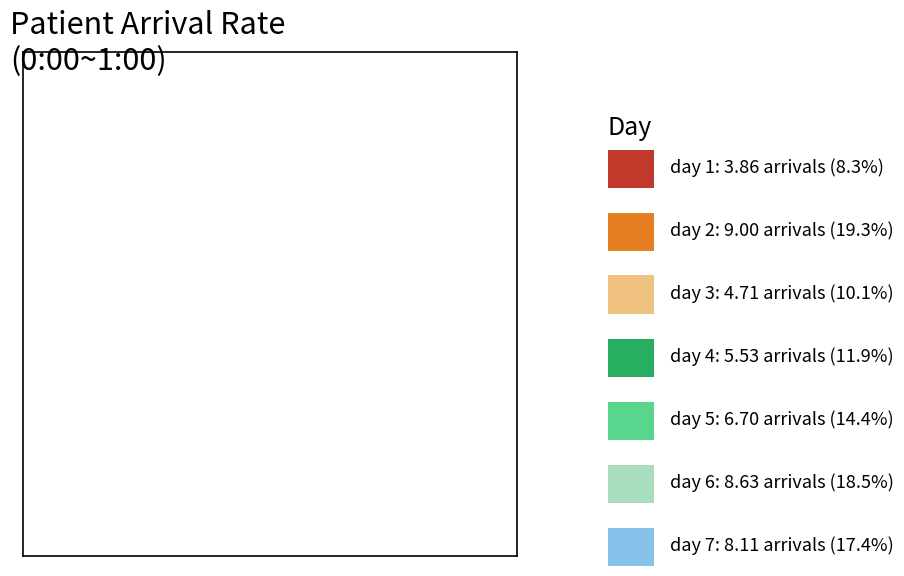

Does any single category account for the majority?

No